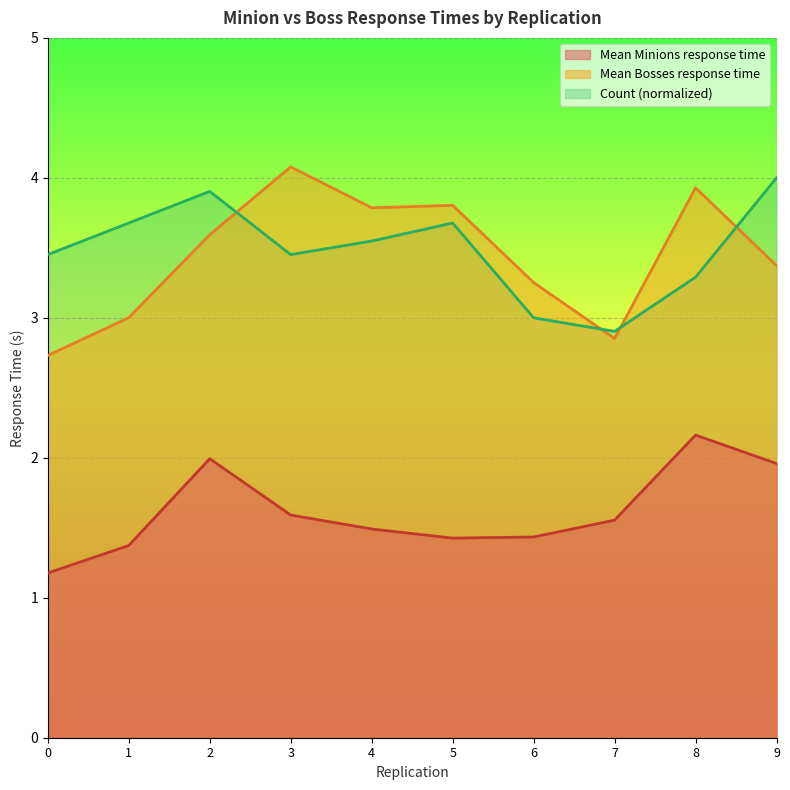

At 7, list the series in order from largest to smallest.

Count (normalized), Mean Bosses response time, Mean Minions response time